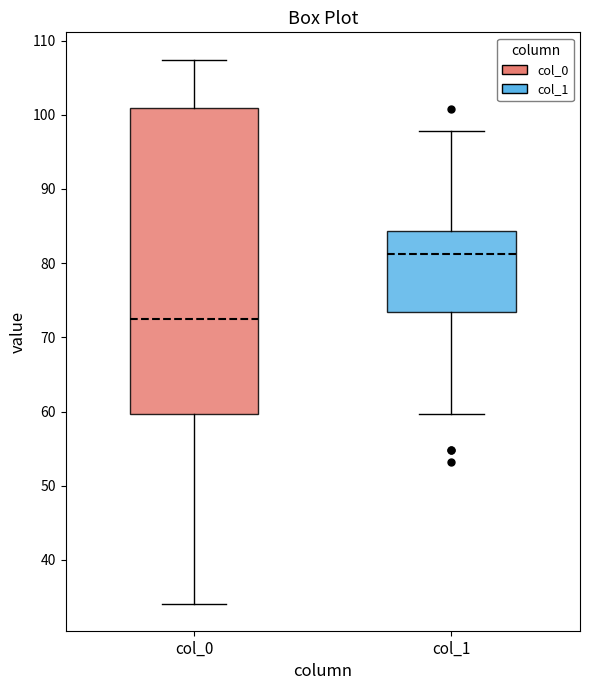

Reading left to right, read every box against the y-axis: the position of its median line, the range the box covers, and the ends of its whiskers. The values are not printed on the chart, so give them approximately, as read against the axis.

col_0: median 72, box 60 to 101, whiskers 34 to 107
col_1: median 81, box 73 to 84, whiskers 60 to 98